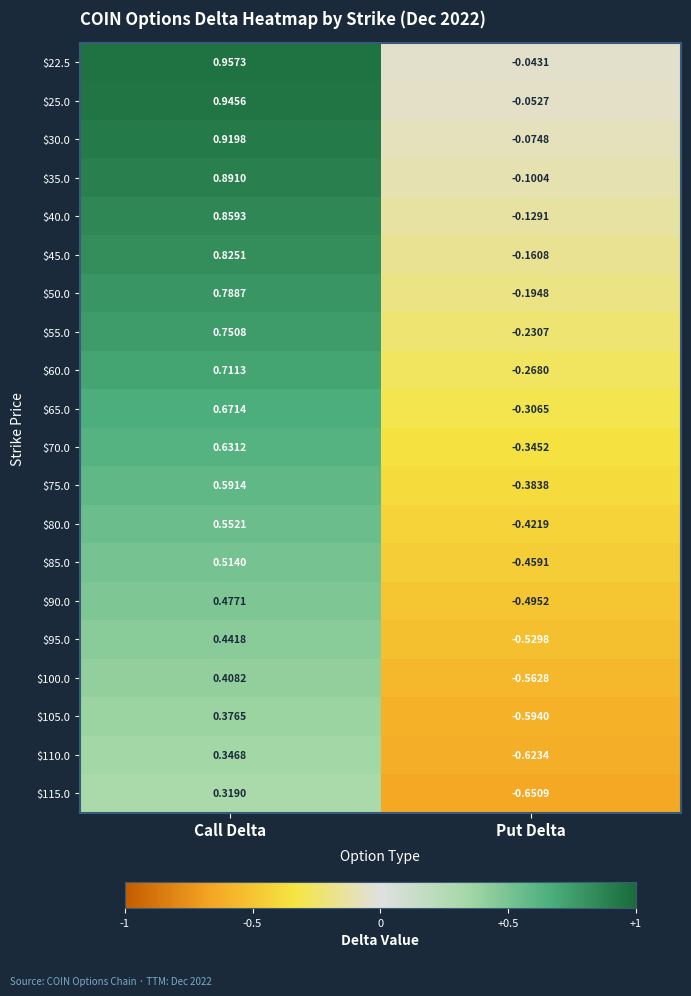

How many series are shown in this chart?

20